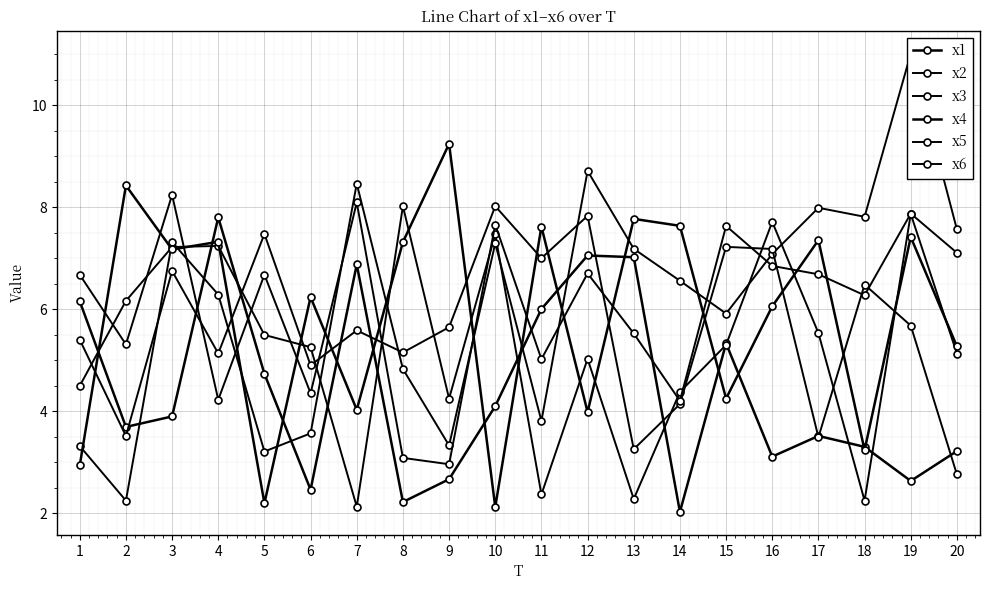

What is the value of the x2 point at the 16th from the left?

7.7